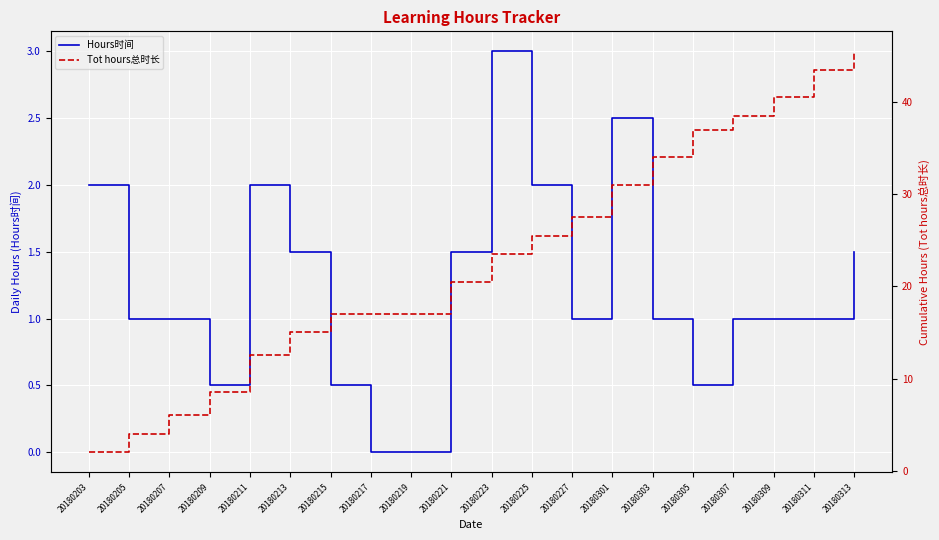

How many lines are shown in the chart?

2